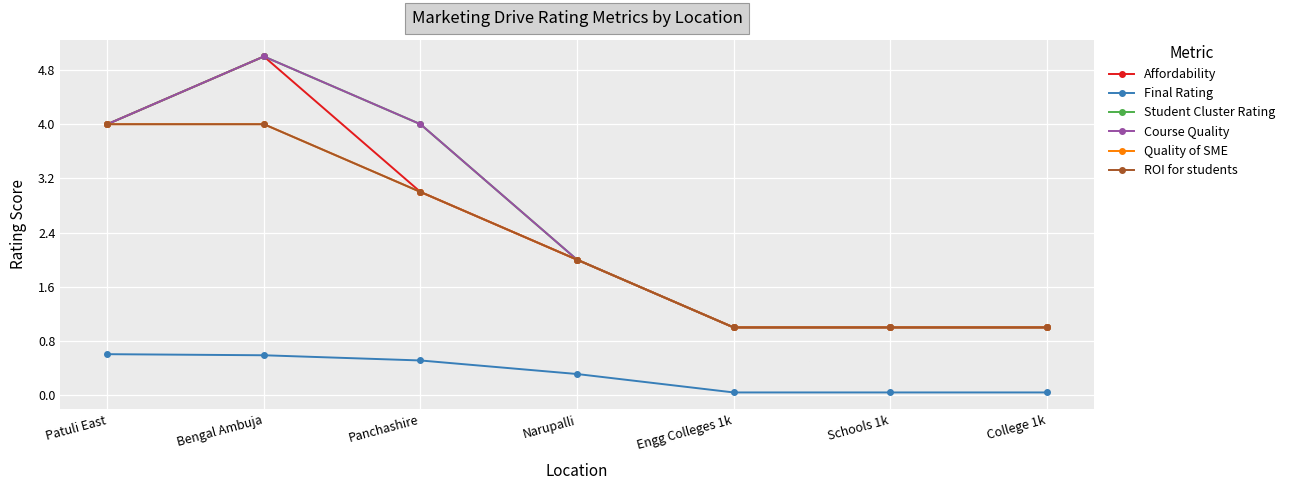

Reading left to right, what are all the values shown in this chart?

Affordability: 4.0	5.0	3.0	2.0	1.0	1.0	1.0
Final Rating: 0.6	0.6	0.5	0.3	0.0	0.0	0.0
Student Cluster Rating: 4.0	5.0	4.0	2.0	1.0	1.0	1.0
Course Quality: 4.0	5.0	4.0	2.0	1.0	1.0	1.0
Quality of SME: 4.0	4.0	3.0	2.0	1.0	1.0	1.0
ROI for students: 4.0	4.0	3.0	2.0	1.0	1.0	1.0